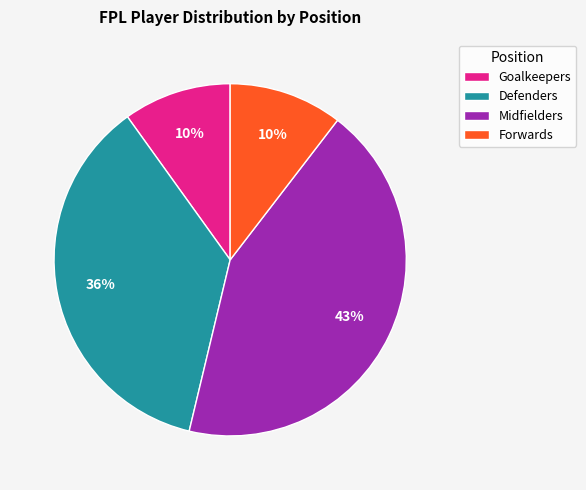

To the nearest percent, what is the difference between the Forwards and Defenders slice percentages?

26%